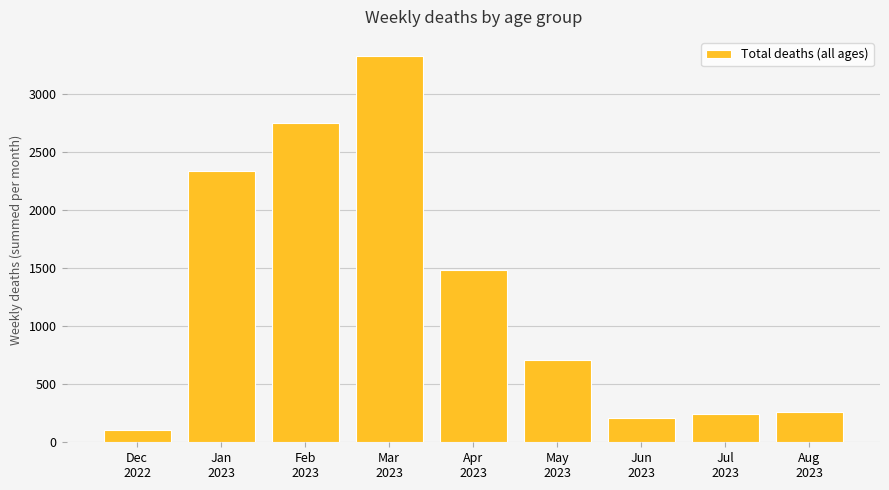

Is it true that the value at Apr
2023 is 1487?

True